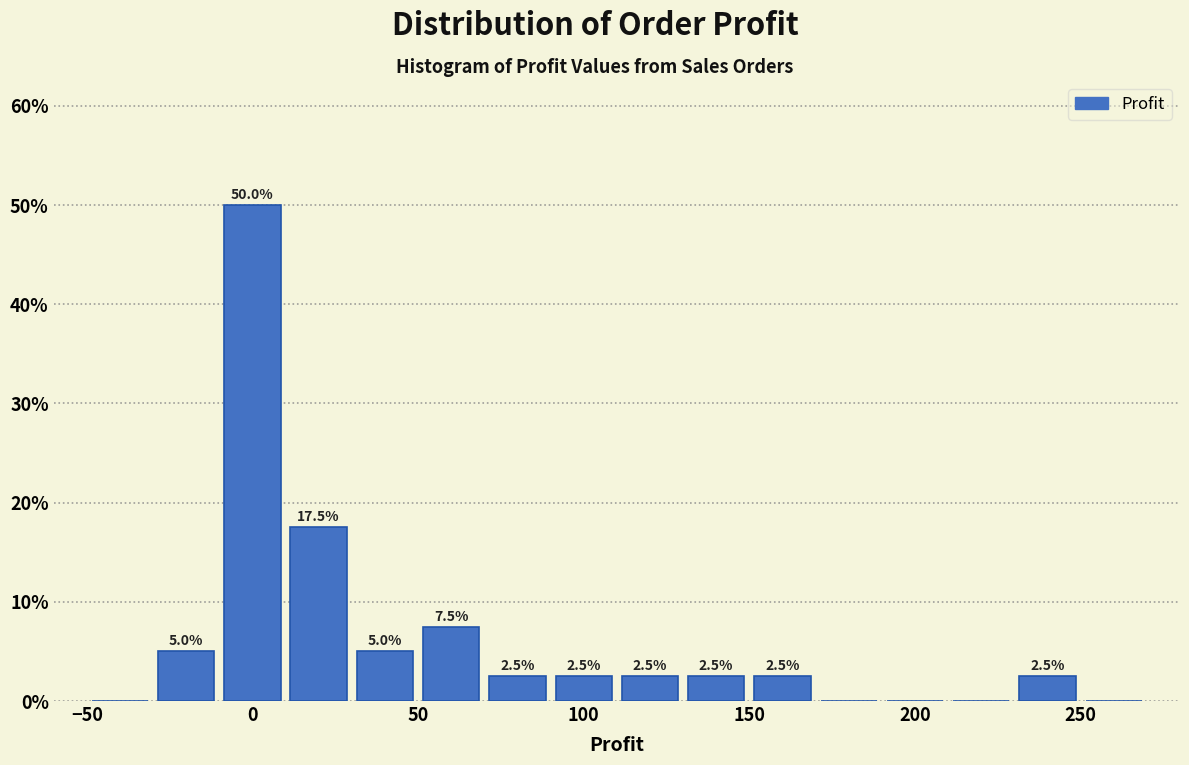

Which range on the x-axis has the tallest bar?

-10 to 10